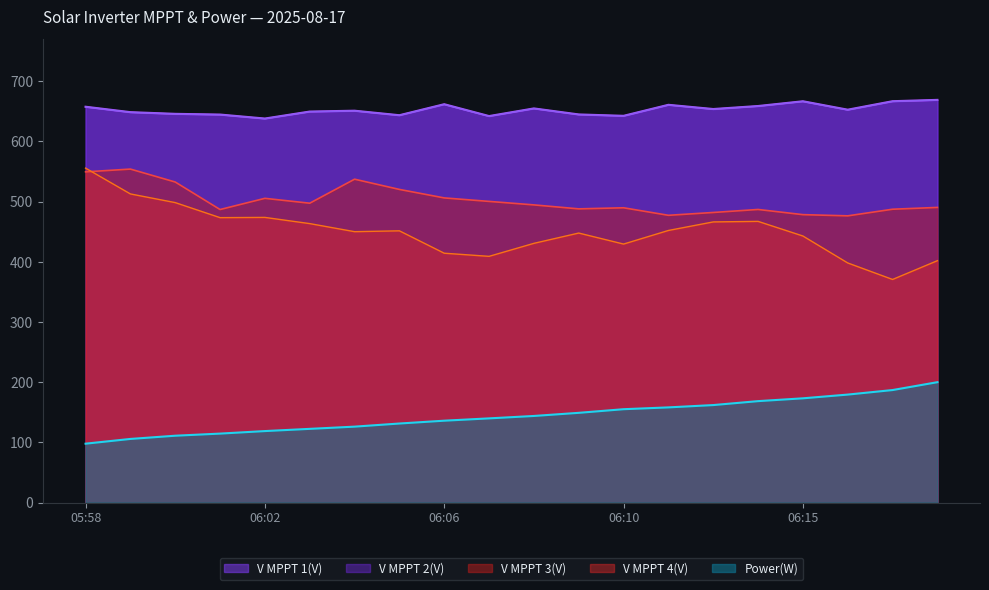

True or false: V MPPT 4(V) and V MPPT 2(V) intersect in this chart.

False